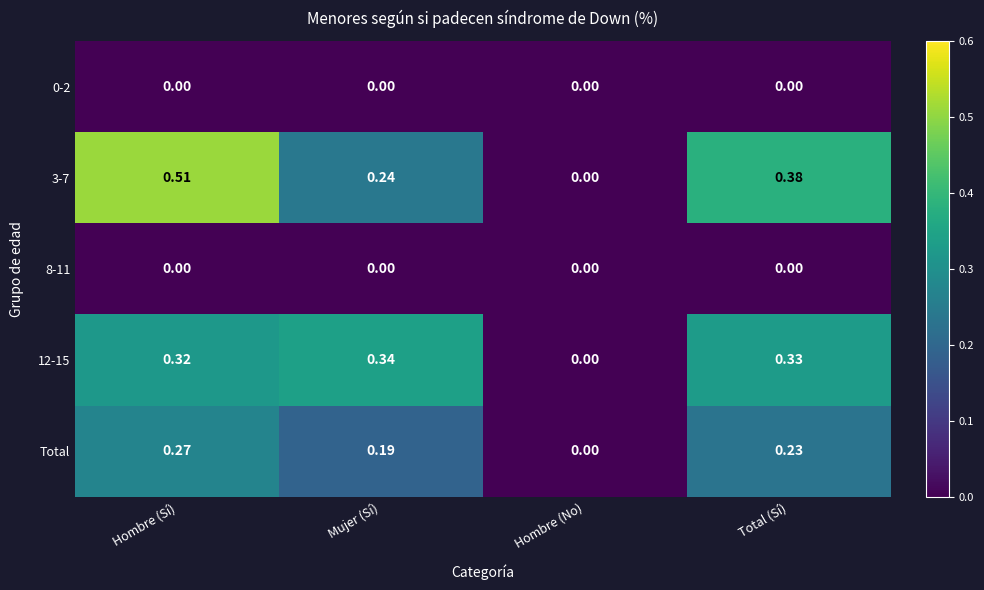

At which category is the sum across all series the highest?

Hombre (Sí)